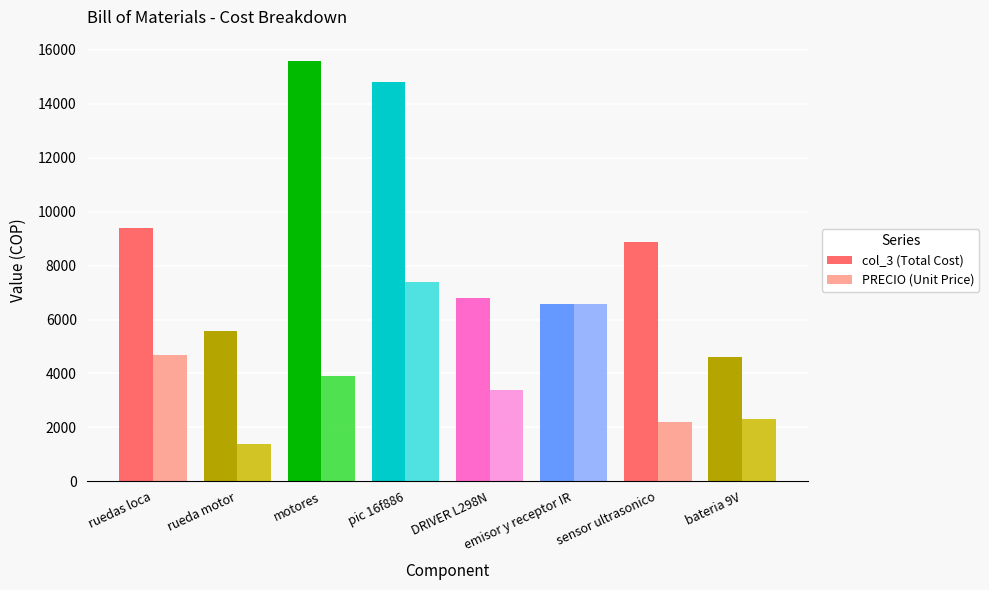

What position from the right is rueda motor?

7